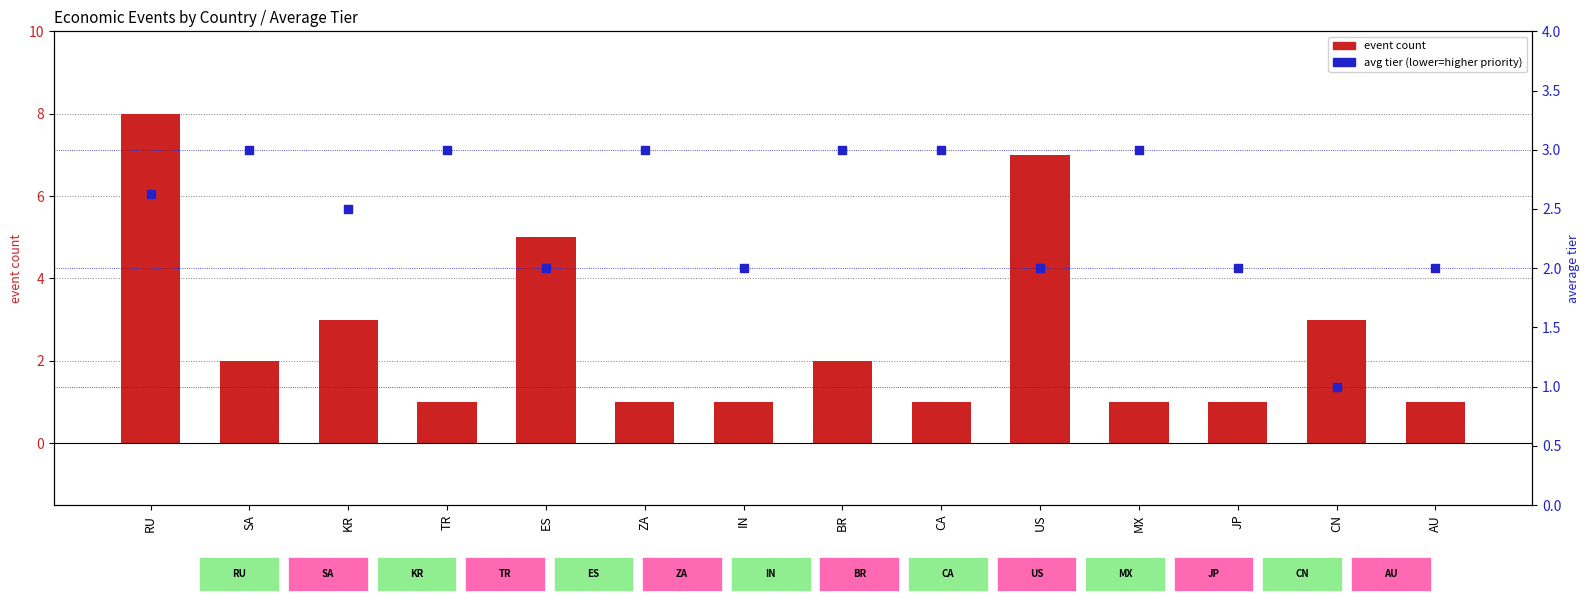

Which series has the largest total across all categories?

event count